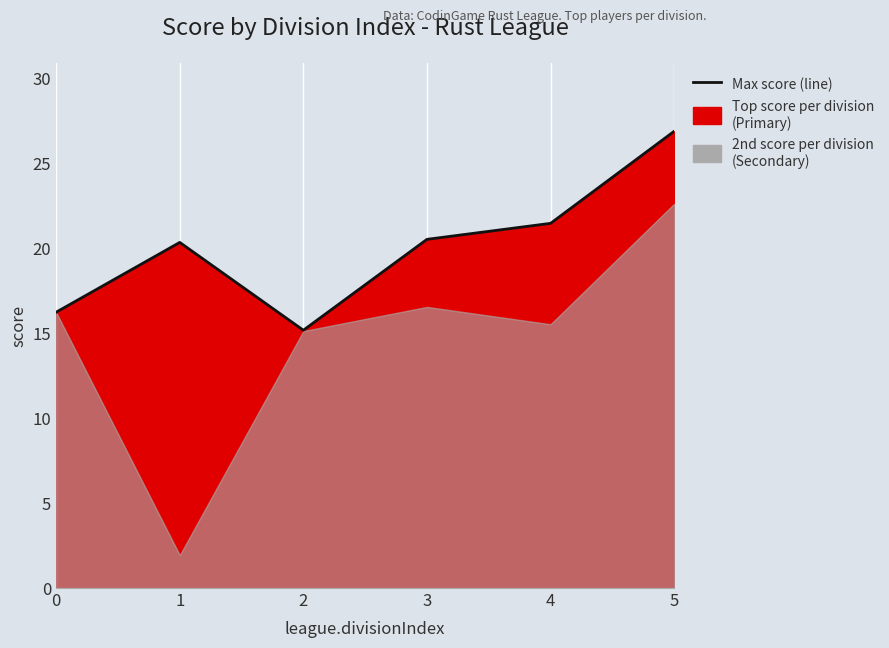

Reading left to right, transcribe all the data shown in this chart.

16.2	20.3	15.2	20.5	21.4	26.8